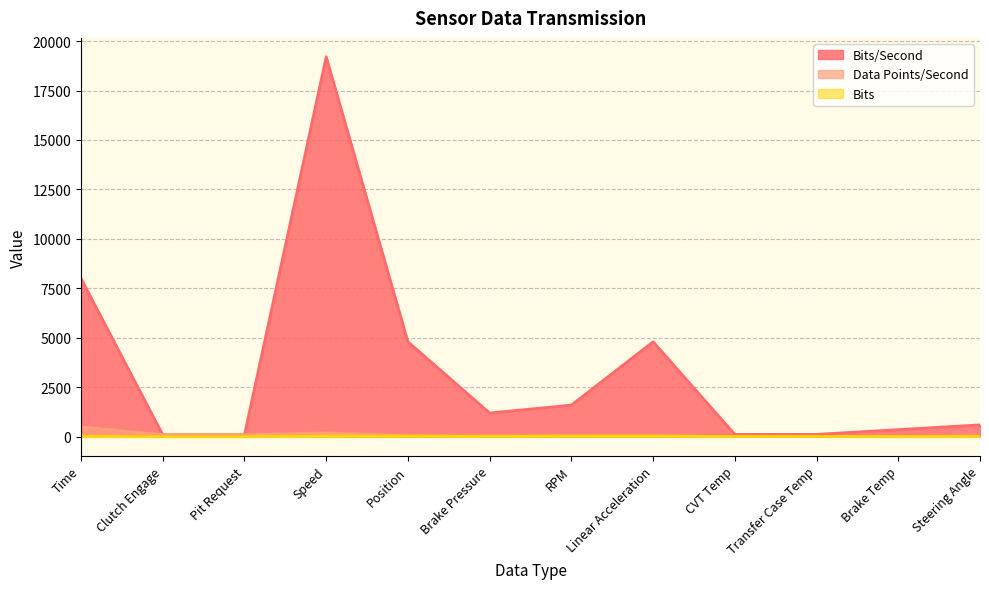

True or false: Data Points/Second and Bits cross at least once.

True